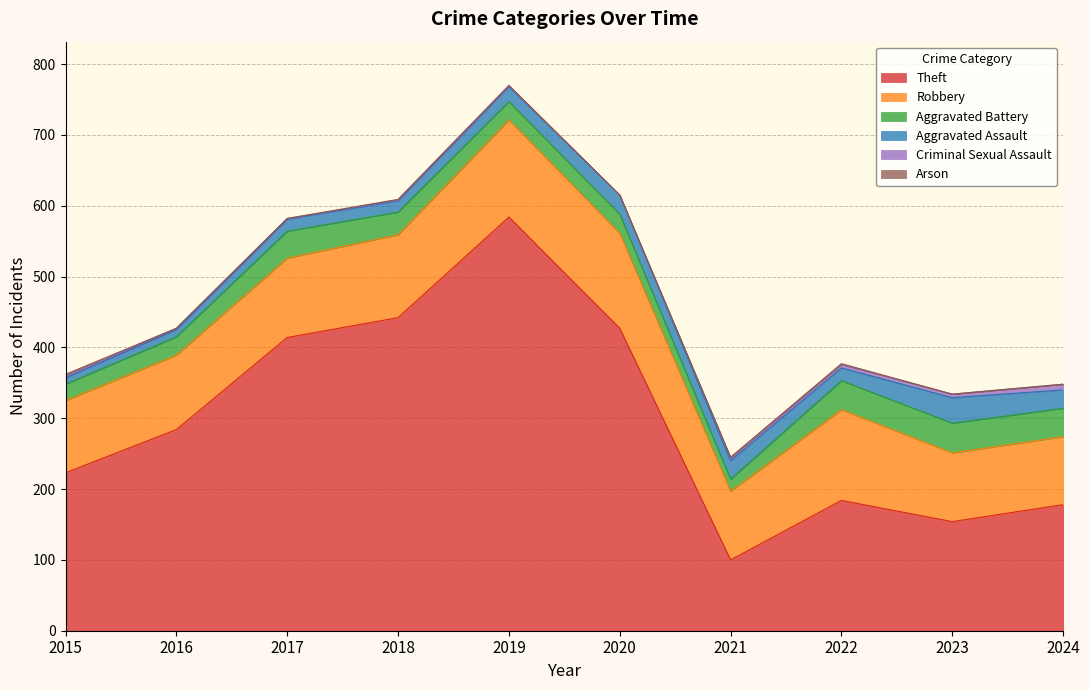

How many values in Criminal Sexual Assault are above zero?

9